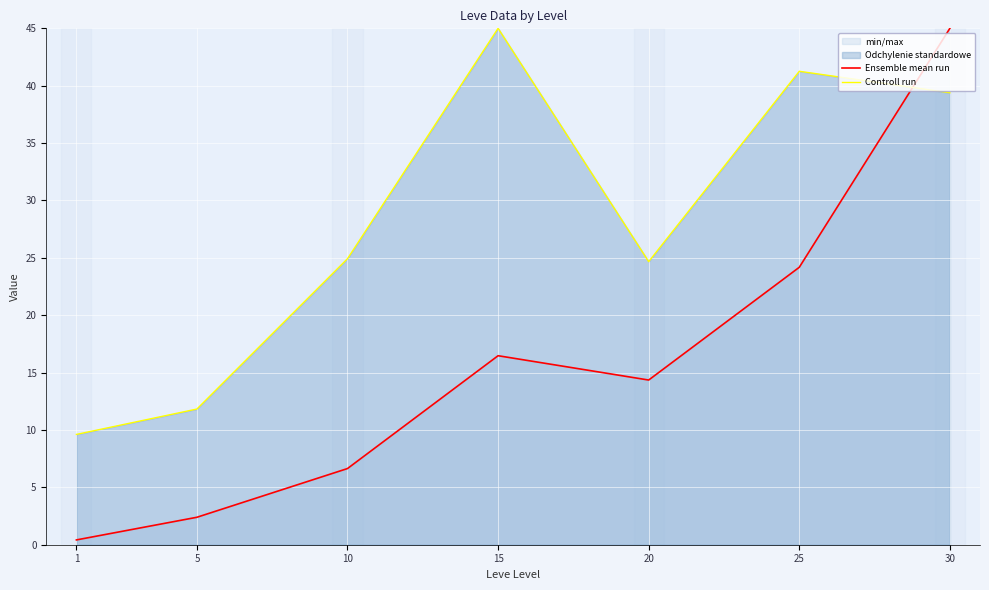

How many data points in Ensemble mean run are less than 14?

3